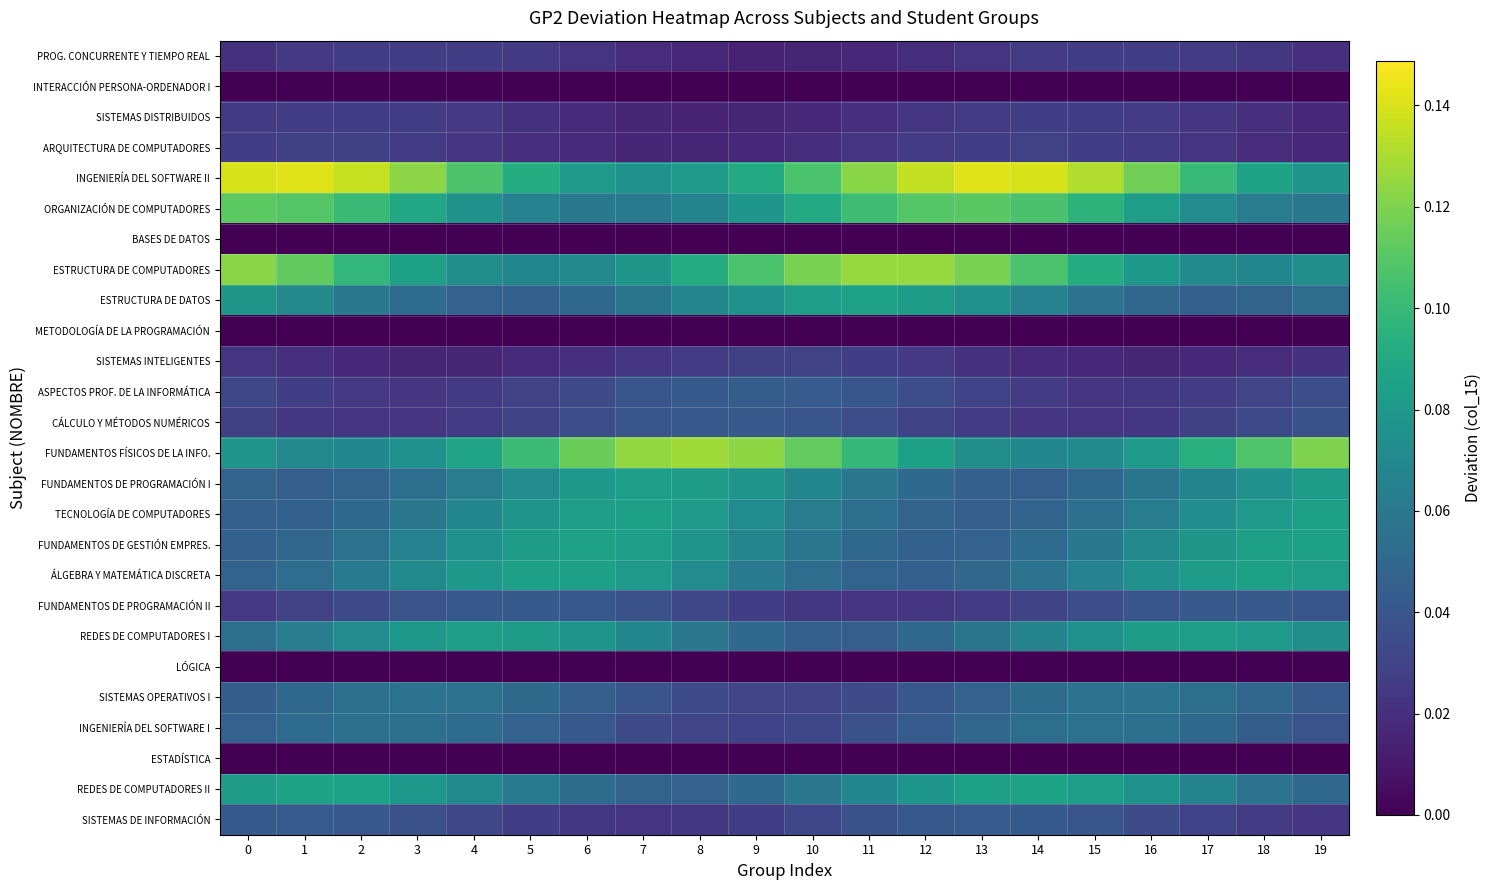

Reading right to left, extract all data points from this chart.

PROG. CONCURRENTE Y TIEMPO REAL: 19=0.0	18=0.0	17=0.0	16=0.0	15=0.0	14=0.0	13=0.0	12=0.0	11=0.0	10=0.0	9=0.0	8=0.0	7=0.0	6=0.0	5=0.0	4=0.0	3=0.0	2=0.0	1=0.0	0=0.0
INTERACCIÓN PERSONA-ORDENADOR I: 19=0.0	18=0.0	17=0.0	16=0.0	15=0.0	14=0.0	13=0.0	12=0.0	11=0.0	10=0.0	9=0.0	8=0.0	7=0.0	6=0.0	5=0.0	4=0.0	3=0.0	2=0.0	1=0.0	0=0.0
SISTEMAS DISTRIBUIDOS: 19=0.0	18=0.0	17=0.0	16=0.0	15=0.0	14=0.0	13=0.0	12=0.0	11=0.0	10=0.0	9=0.0	8=0.0	7=0.0	6=0.0	5=0.0	4=0.0	3=0.0	2=0.0	1=0.0	0=0.0
ARQUITECTURA DE COMPUTADORES: 19=0.0	18=0.0	17=0.0	16=0.0	15=0.0	14=0.0	13=0.0	12=0.0	11=0.0	10=0.0	9=0.0	8=0.0	7=0.0	6=0.0	5=0.0	4=0.0	3=0.0	2=0.0	1=0.0	0=0.0
INGENIERÍA DEL SOFTWARE II: 19=0.1	18=0.1	17=0.1	16=0.1	15=0.1	14=0.1	13=0.1	12=0.1	11=0.1	10=0.1	9=0.1	8=0.1	7=0.1	6=0.1	5=0.1	4=0.1	3=0.1	2=0.1	1=0.1	0=0.1
ORGANIZACIÓN DE COMPUTADORES: 19=0.1	18=0.1	17=0.1	16=0.1	15=0.1	14=0.1	13=0.1	12=0.1	11=0.1	10=0.1	9=0.1	8=0.1	7=0.1	6=0.1	5=0.1	4=0.1	3=0.1	2=0.1	1=0.1	0=0.1
BASES DE DATOS: 19=0.0	18=0.0	17=0.0	16=0.0	15=0.0	14=0.0	13=0.0	12=0.0	11=0.0	10=0.0	9=0.0	8=0.0	7=0.0	6=0.0	5=0.0	4=0.0	3=0.0	2=0.0	1=0.0	0=0.0
ESTRUCTURA DE COMPUTADORES: 19=0.1	18=0.1	17=0.1	16=0.1	15=0.1	14=0.1	13=0.1	12=0.1	11=0.1	10=0.1	9=0.1	8=0.1	7=0.1	6=0.1	5=0.1	4=0.1	3=0.1	2=0.1	1=0.1	0=0.1
ESTRUCTURA DE DATOS: 19=0.1	18=0.0	17=0.0	16=0.0	15=0.1	14=0.1	13=0.1	12=0.1	11=0.1	10=0.1	9=0.1	8=0.1	7=0.1	6=0.1	5=0.0	4=0.0	3=0.1	2=0.1	1=0.1	0=0.1
METODOLOGÍA DE LA PROGRAMACIÓN: 19=0.0	18=0.0	17=0.0	16=0.0	15=0.0	14=0.0	13=0.0	12=0.0	11=0.0	10=0.0	9=0.0	8=0.0	7=0.0	6=0.0	5=0.0	4=0.0	3=0.0	2=0.0	1=0.0	0=0.0
SISTEMAS INTELIGENTES: 19=0.0	18=0.0	17=0.0	16=0.0	15=0.0	14=0.0	13=0.0	12=0.0	11=0.0	10=0.0	9=0.0	8=0.0	7=0.0	6=0.0	5=0.0	4=0.0	3=0.0	2=0.0	1=0.0	0=0.0
ASPECTOS PROF. DE LA INFORMÁTICA: 19=0.0	18=0.0	17=0.0	16=0.0	15=0.0	14=0.0	13=0.0	12=0.0	11=0.0	10=0.0	9=0.0	8=0.0	7=0.0	6=0.0	5=0.0	4=0.0	3=0.0	2=0.0	1=0.0	0=0.0
CÁLCULO Y MÉTODOS NUMÉRICOS: 19=0.0	18=0.0	17=0.0	16=0.0	15=0.0	14=0.0	13=0.0	12=0.0	11=0.0	10=0.0	9=0.0	8=0.0	7=0.0	6=0.0	5=0.0	4=0.0	3=0.0	2=0.0	1=0.0	0=0.0
FUNDAMENTOS FÍSICOS DE LA INFO.: 19=0.1	18=0.1	17=0.1	16=0.1	15=0.1	14=0.1	13=0.1	12=0.1	11=0.1	10=0.1	9=0.1	8=0.1	7=0.1	6=0.1	5=0.1	4=0.1	3=0.1	2=0.1	1=0.1	0=0.1
FUNDAMENTOS DE PROGRAMACIÓN I: 19=0.1	18=0.1	17=0.1	16=0.1	15=0.0	14=0.0	13=0.0	12=0.1	11=0.1	10=0.1	9=0.1	8=0.1	7=0.1	6=0.1	5=0.1	4=0.1	3=0.1	2=0.0	1=0.0	0=0.0
TECNOLOGÍA DE COMPUTADORES: 19=0.1	18=0.1	17=0.1	16=0.1	15=0.1	14=0.0	13=0.0	12=0.0	11=0.1	10=0.1	9=0.1	8=0.1	7=0.1	6=0.1	5=0.1	4=0.1	3=0.1	2=0.1	1=0.0	0=0.0
FUNDAMENTOS DE GESTIÓN EMPRES.: 19=0.1	18=0.1	17=0.1	16=0.1	15=0.1	14=0.1	13=0.0	12=0.0	11=0.1	10=0.1	9=0.1	8=0.1	7=0.1	6=0.1	5=0.1	4=0.1	3=0.1	2=0.1	1=0.0	0=0.0
ÁLGEBRA Y MATEMÁTICA DISCRETA: 19=0.1	18=0.1	17=0.1	16=0.1	15=0.1	14=0.1	13=0.0	12=0.0	11=0.0	10=0.1	9=0.1	8=0.1	7=0.1	6=0.1	5=0.1	4=0.1	3=0.1	2=0.1	1=0.1	0=0.0
FUNDAMENTOS DE PROGRAMACIÓN II: 19=0.0	18=0.0	17=0.0	16=0.0	15=0.0	14=0.0	13=0.0	12=0.0	11=0.0	10=0.0	9=0.0	8=0.0	7=0.0	6=0.0	5=0.0	4=0.0	3=0.0	2=0.0	1=0.0	0=0.0
REDES DE COMPUTADORES I: 19=0.1	18=0.1	17=0.1	16=0.1	15=0.1	14=0.1	13=0.1	12=0.0	11=0.0	10=0.0	9=0.1	8=0.1	7=0.1	6=0.1	5=0.1	4=0.1	3=0.1	2=0.1	1=0.1	0=0.1
LÓGICA: 19=0.0	18=0.0	17=0.0	16=0.0	15=0.0	14=0.0	13=0.0	12=0.0	11=0.0	10=0.0	9=0.0	8=0.0	7=0.0	6=0.0	5=0.0	4=0.0	3=0.0	2=0.0	1=0.0	0=0.0
SISTEMAS OPERATIVOS I: 19=0.0	18=0.0	17=0.1	16=0.1	15=0.1	14=0.1	13=0.0	12=0.0	11=0.0	10=0.0	9=0.0	8=0.0	7=0.0	6=0.0	5=0.1	4=0.1	3=0.1	2=0.1	1=0.1	0=0.0
INGENIERÍA DEL SOFTWARE I: 19=0.0	18=0.0	17=0.1	16=0.1	15=0.1	14=0.1	13=0.0	12=0.0	11=0.0	10=0.0	9=0.0	8=0.0	7=0.0	6=0.0	5=0.0	4=0.1	3=0.1	2=0.1	1=0.1	0=0.0
ESTADÍSTICA: 19=0.0	18=0.0	17=0.0	16=0.0	15=0.0	14=0.0	13=0.0	12=0.0	11=0.0	10=0.0	9=0.0	8=0.0	7=0.0	6=0.0	5=0.0	4=0.0	3=0.0	2=0.0	1=0.0	0=0.0
REDES DE COMPUTADORES II: 19=0.0	18=0.1	17=0.1	16=0.1	15=0.1	14=0.1	13=0.1	12=0.1	11=0.1	10=0.1	9=0.1	8=0.0	7=0.0	6=0.1	5=0.1	4=0.1	3=0.1	2=0.1	1=0.1	0=0.1
SISTEMAS DE INFORMACIÓN: 19=0.0	18=0.0	17=0.0	16=0.0	15=0.0	14=0.0	13=0.0	12=0.0	11=0.0	10=0.0	9=0.0	8=0.0	7=0.0	6=0.0	5=0.0	4=0.0	3=0.0	2=0.0	1=0.0	0=0.0